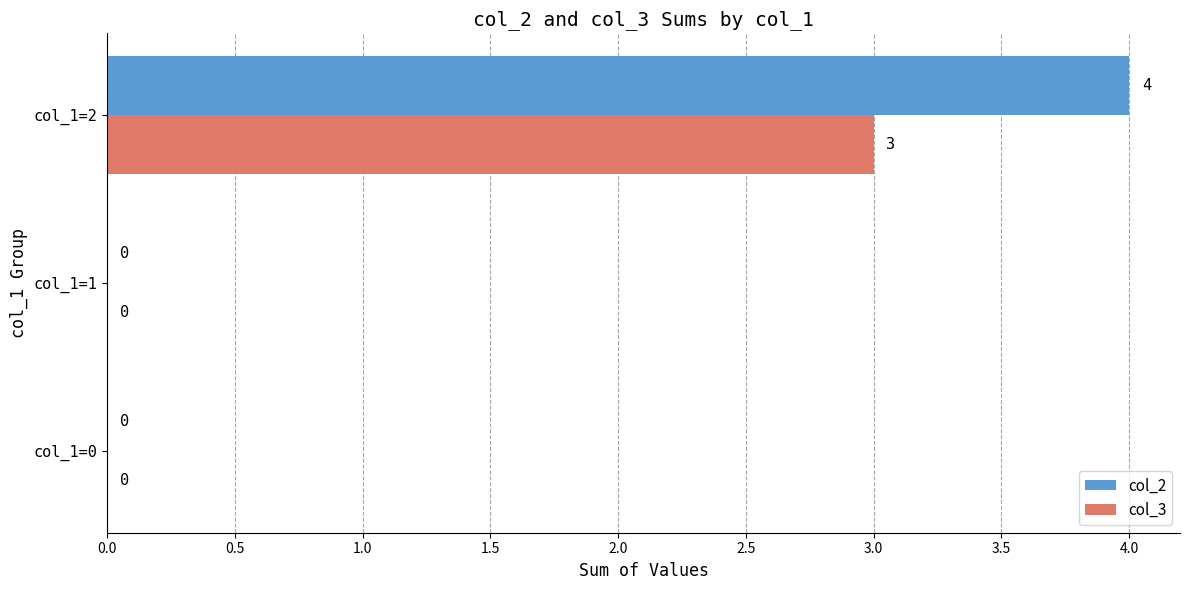

Count the col_2 values in the range 0 to 4.

3